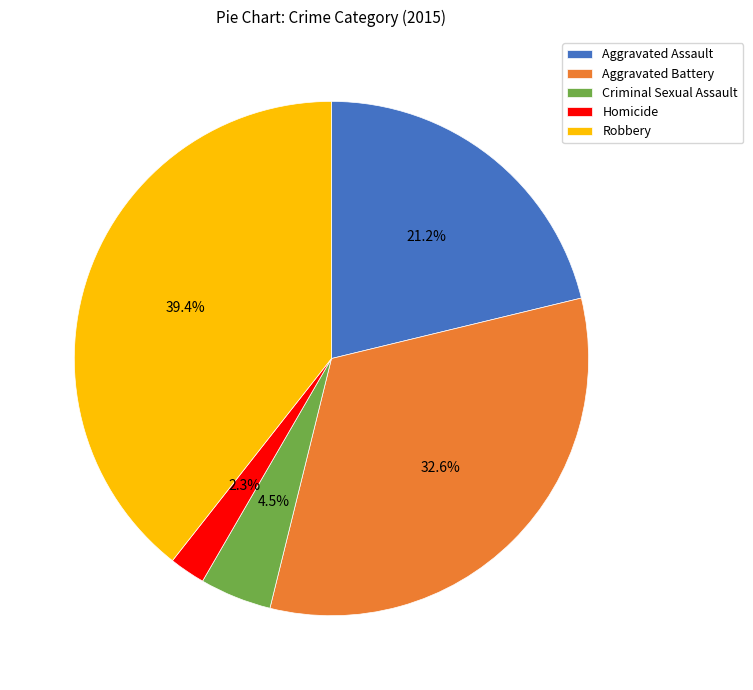

True or false: Robbery accounts for 39% of the total.

True